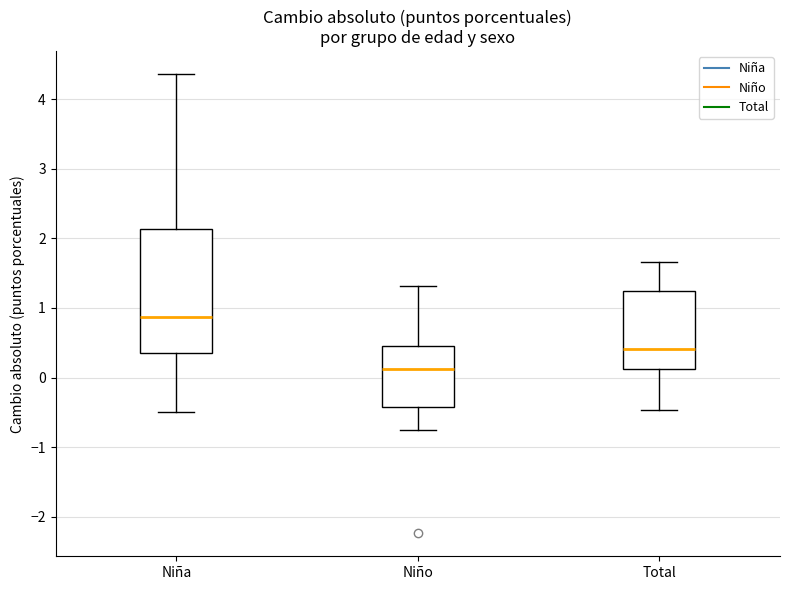

Comparing the boxes themselves (not the whiskers), which one is the tallest?

Niña